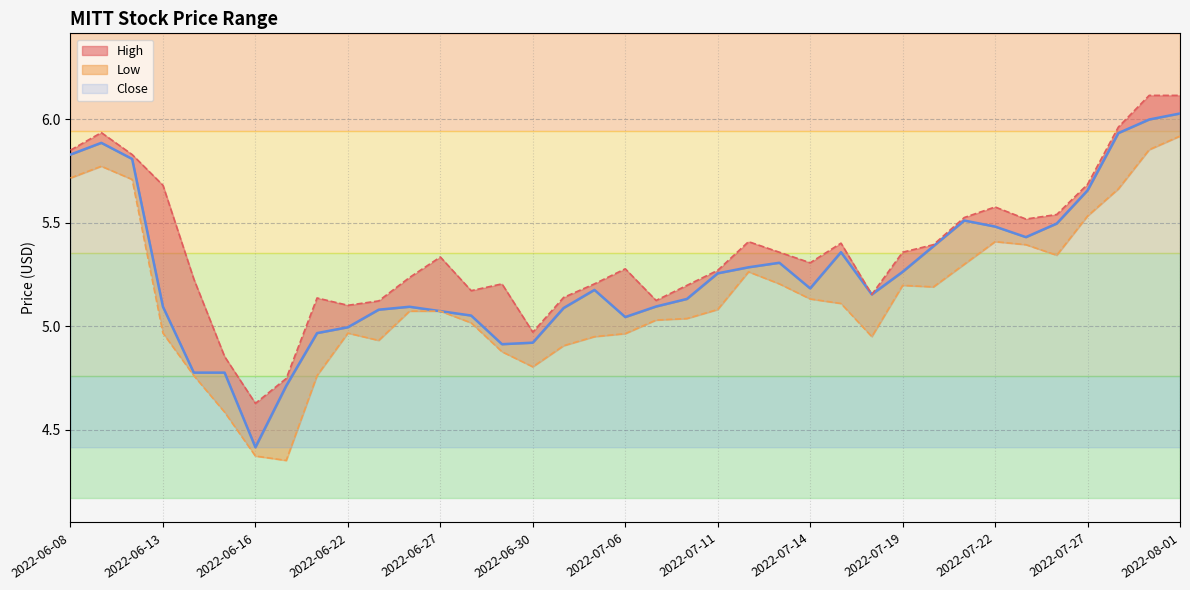

Which series has the largest total across all categories?

High